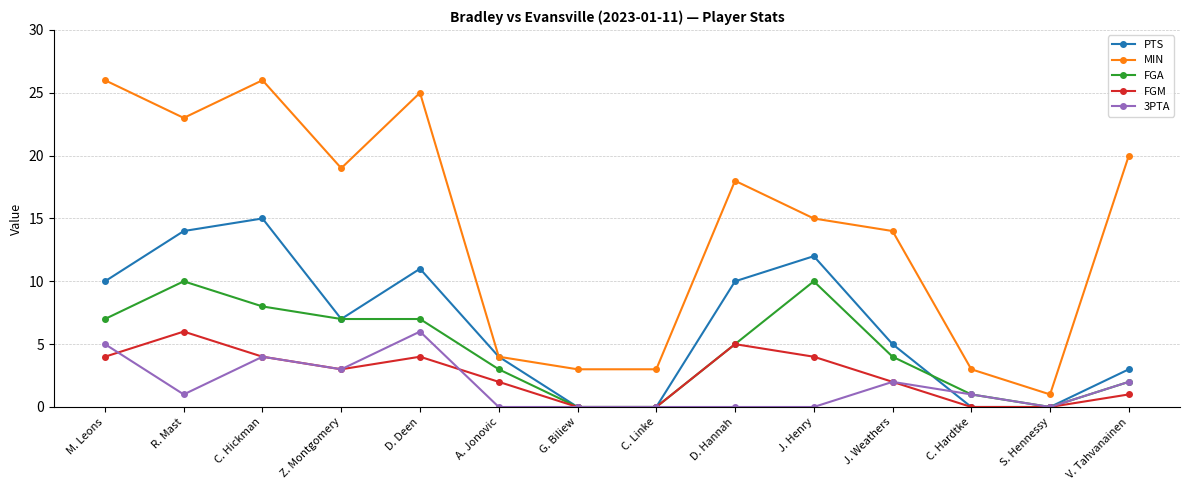

Is this an area chart (filled region under the line)?

No